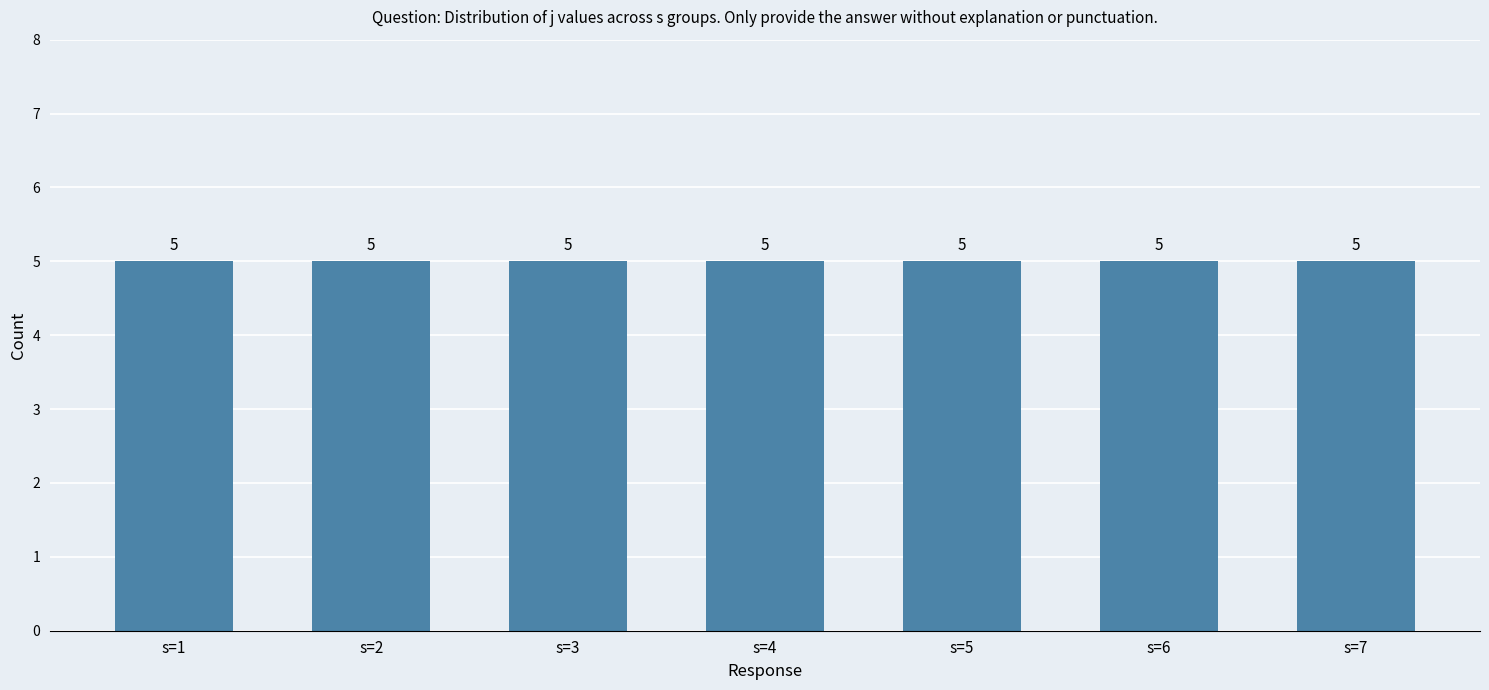

How many bars are there in total?

7